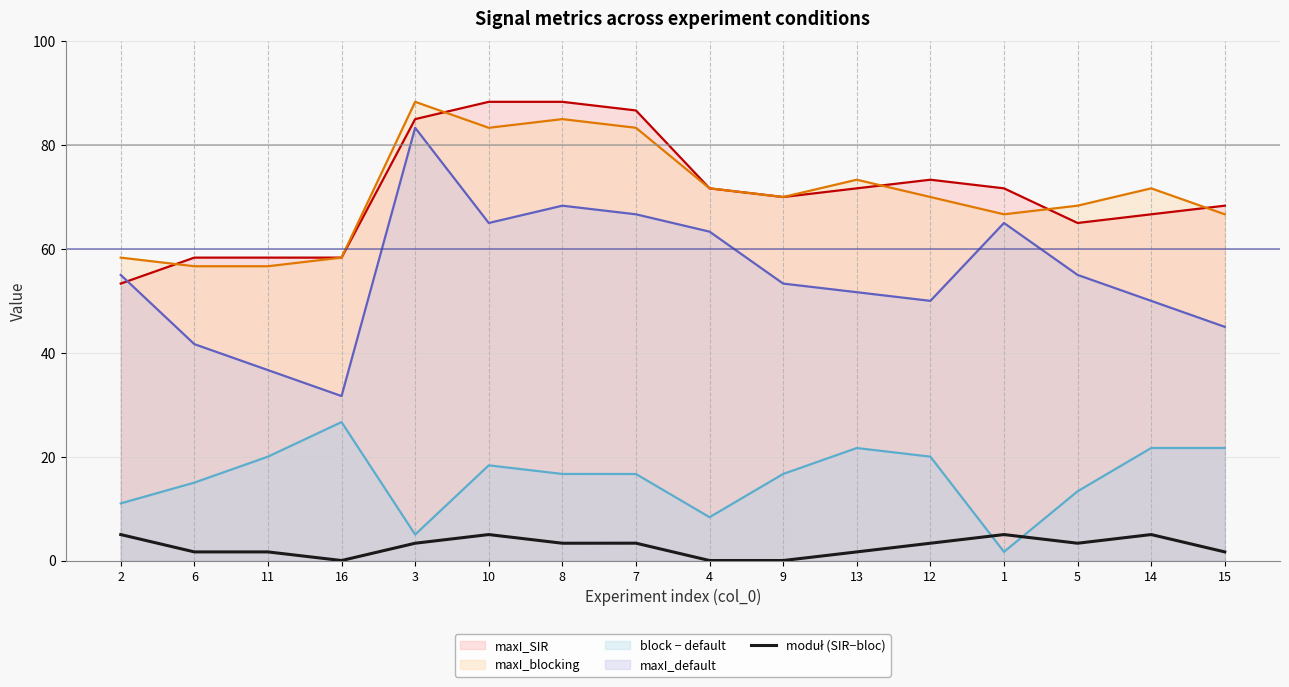

What is the average value?

2.7